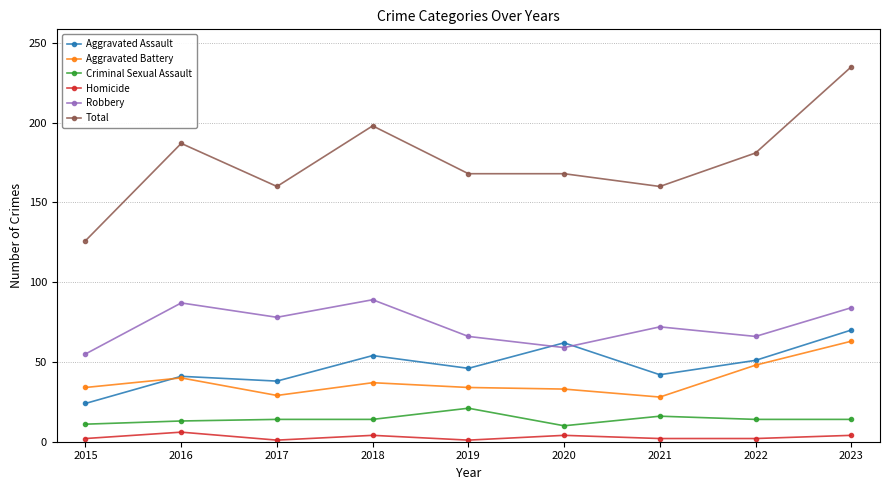

How many distinct data groups are displayed?

6